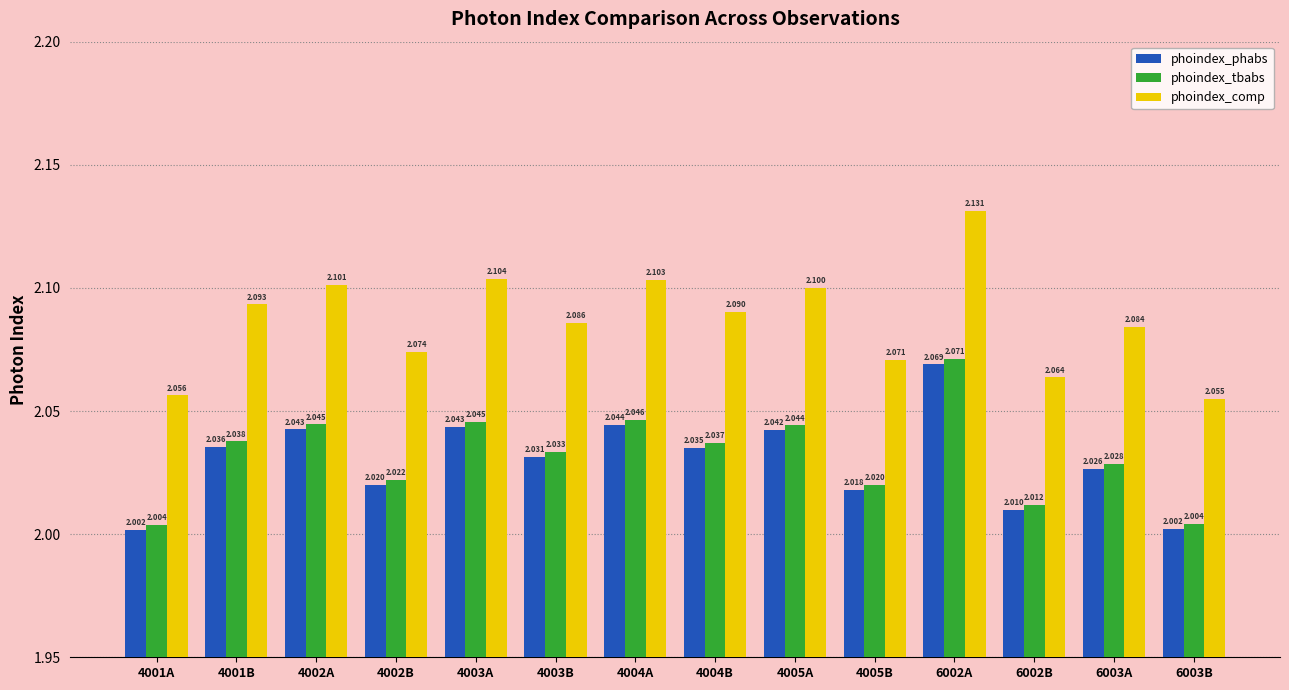

What is the greatest value displayed?

2.1